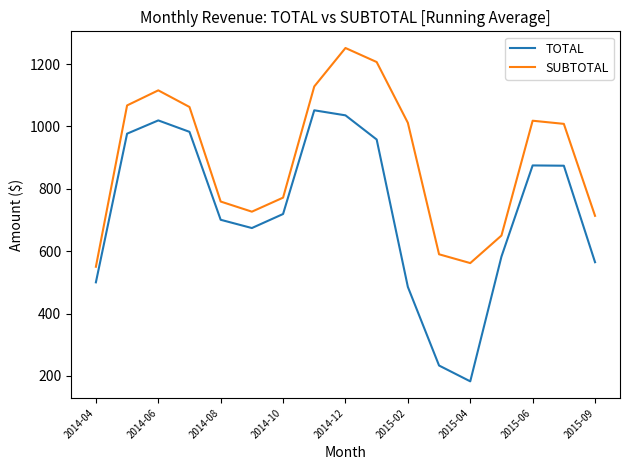

Which series has the widest spread of values?

TOTAL